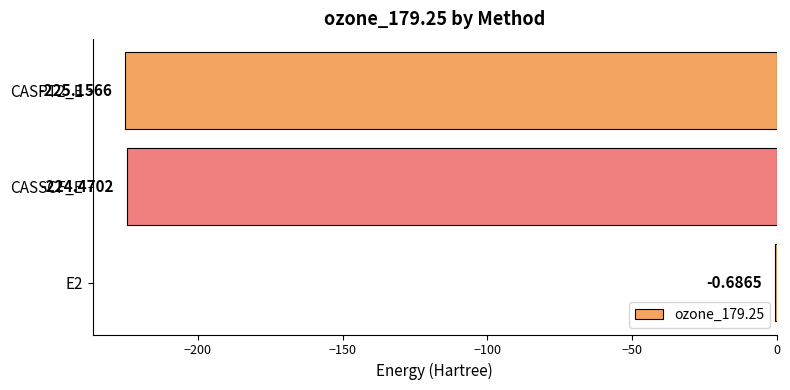

What is the sum of all values?

-450.3